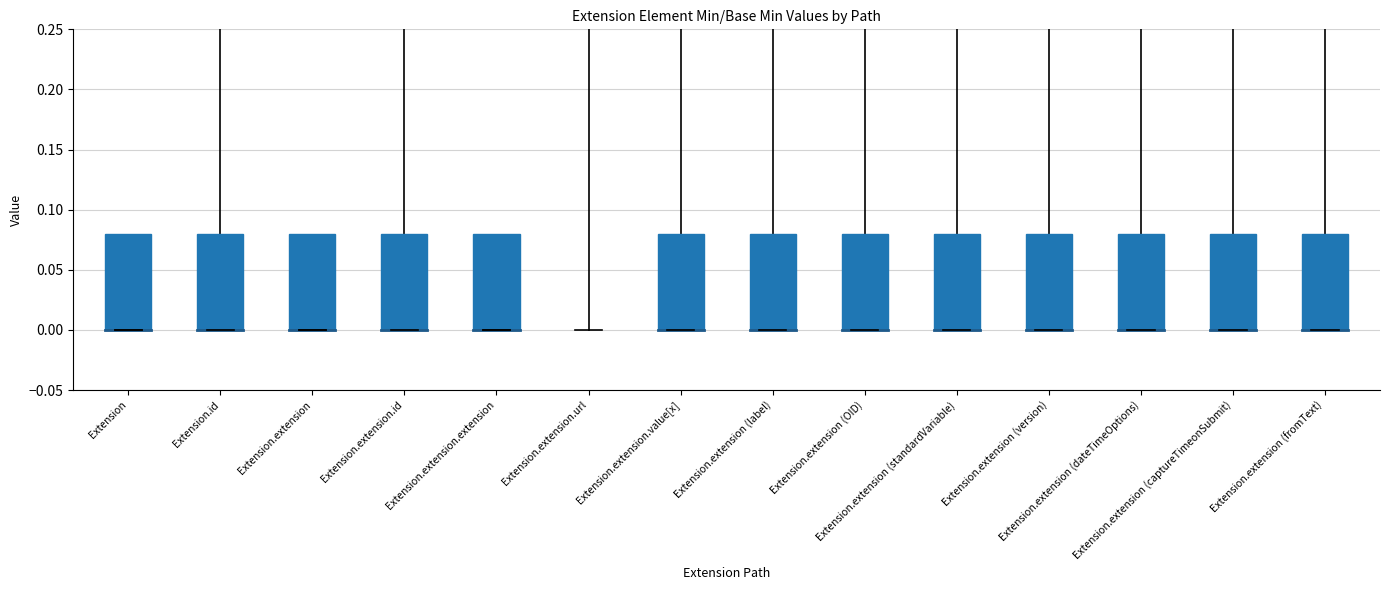

What is the label of the 12th bar from the right?

Extension.extension